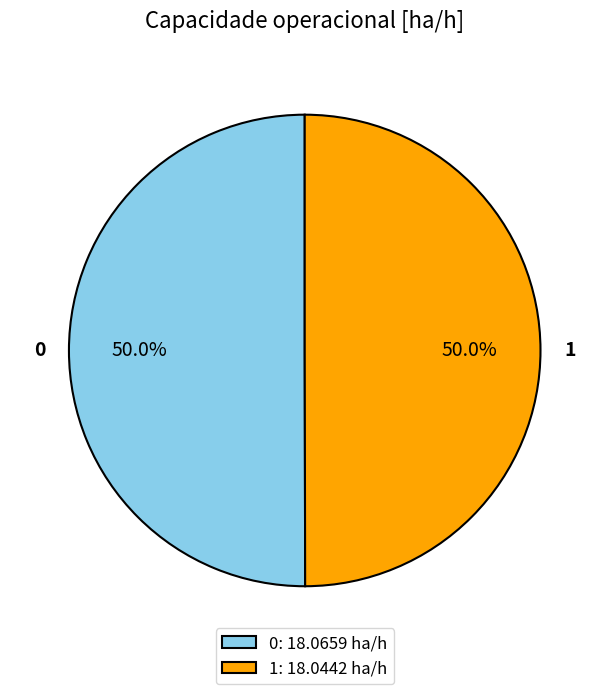

Count the number of slices in the pie.

2